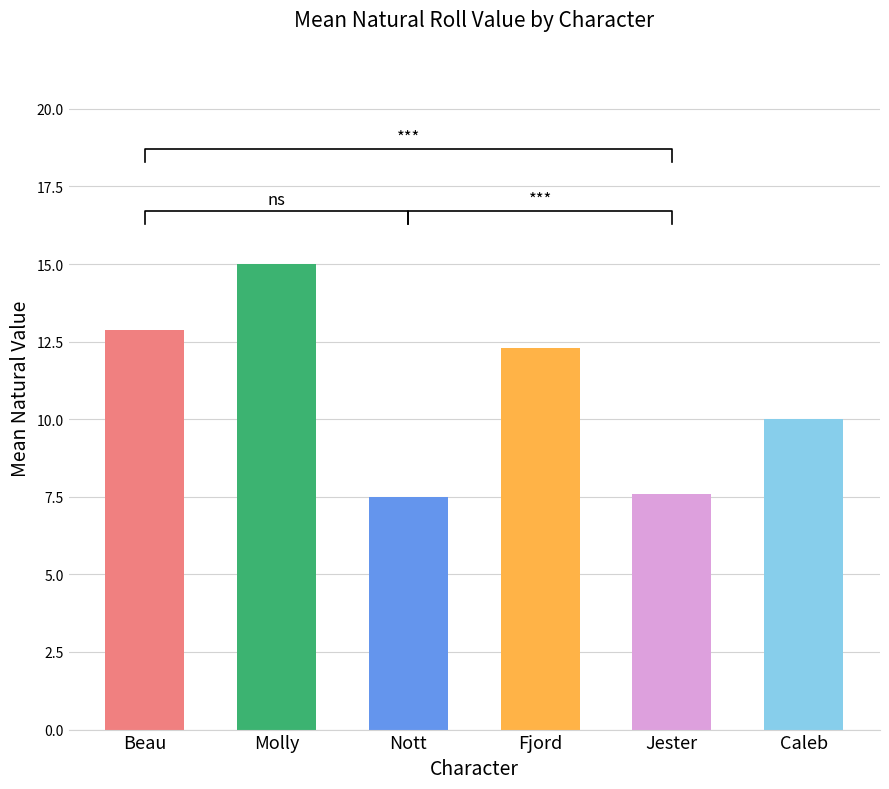

Rank the categories by value from lowest to highest.

Nott, Jester, Caleb, Fjord, Beau, Molly